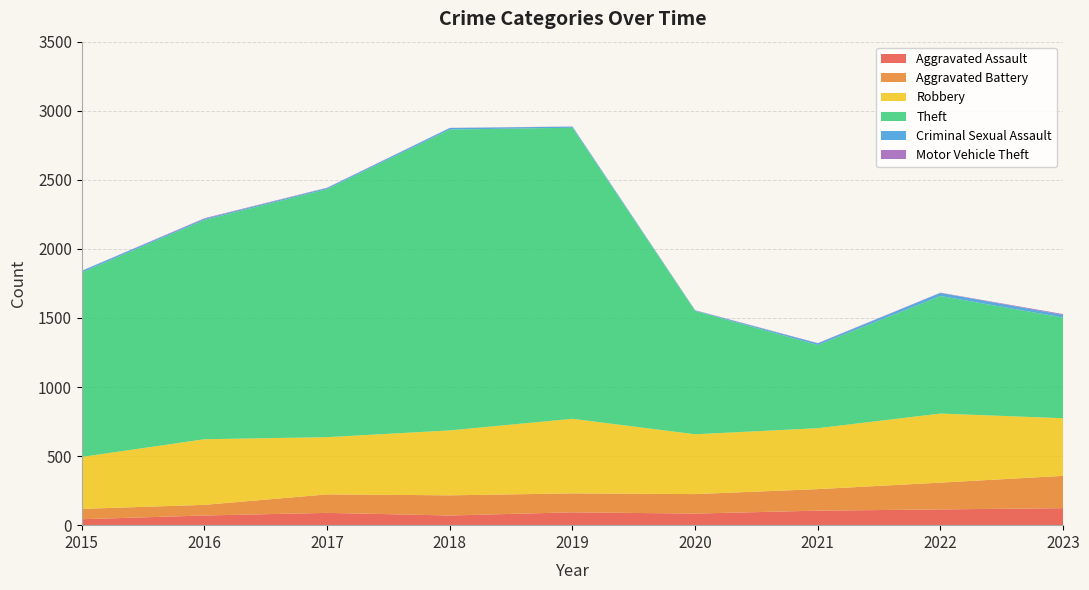

Reading left to right, extract all data points from this chart.

Aggravated Assault: 43	70	89	70	93	84	105	114	123
Aggravated Battery: 75	77	134	146	137	141	156	194	234
Robbery: 376	475	414	470	540	433	441	500	417
Theft: 1336	1588	1796	2178	2107	893	602	851	729
Criminal Sexual Assault: 11	8	8	11	8	3	12	22	19
Motor Vehicle Theft: 1	4	2	1	1	2	2	2	6